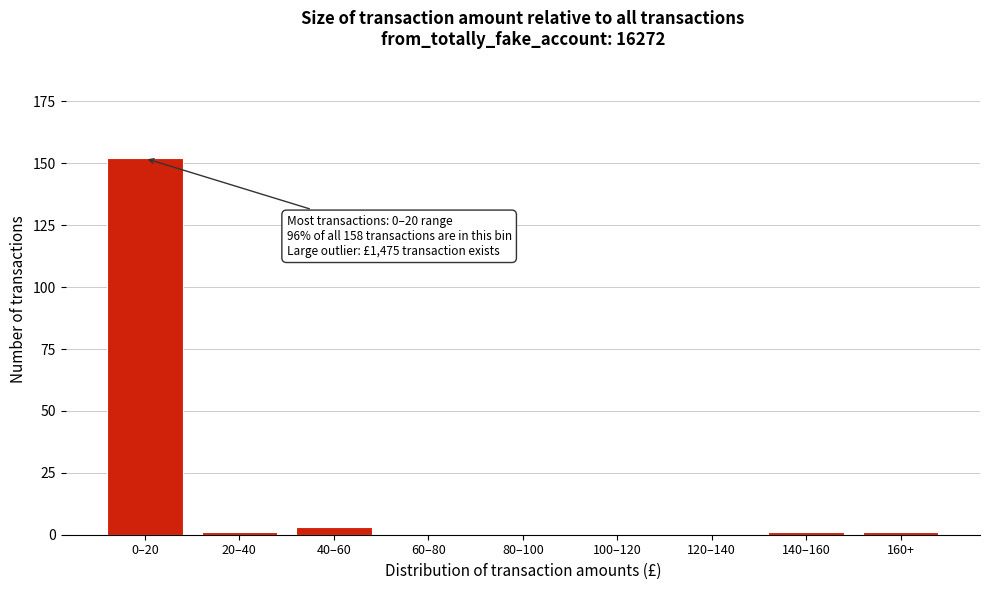

Reading left to right, transcribe all the data shown in this chart.

0–20=152	20–40=1	40–60=3	60–80=0	80–100=0	100–120=0	120–140=0	140–160=1	160+=1